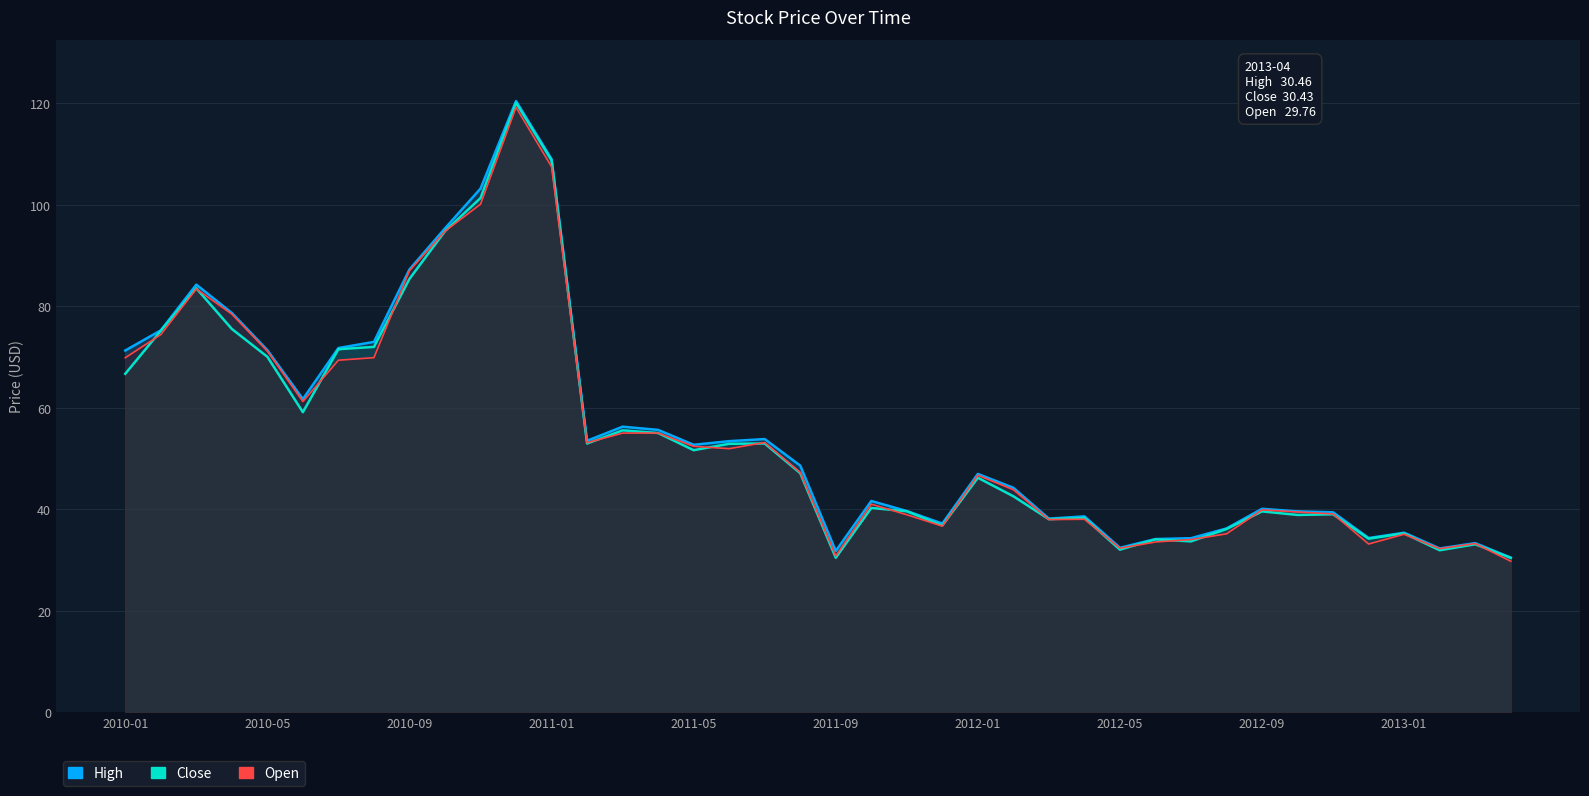

Between 2010-03 and 2011-04, which series saw the biggest shift?

High